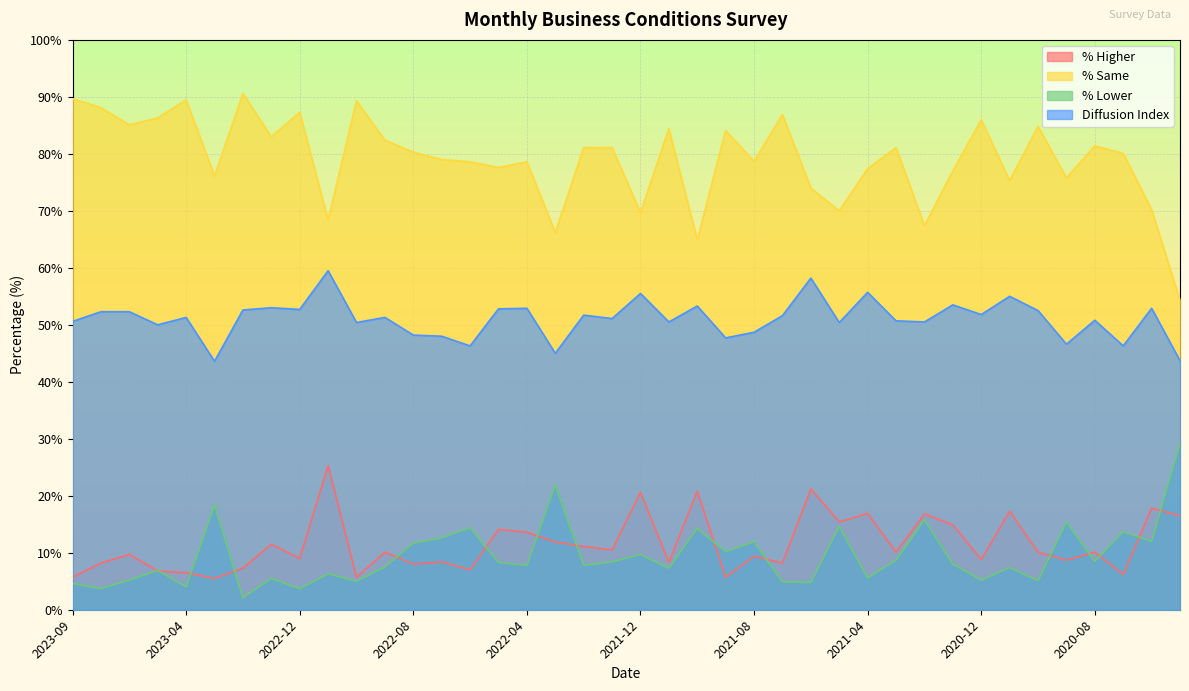

Between 2021-04 and 2023-01, which is larger?

2021-04